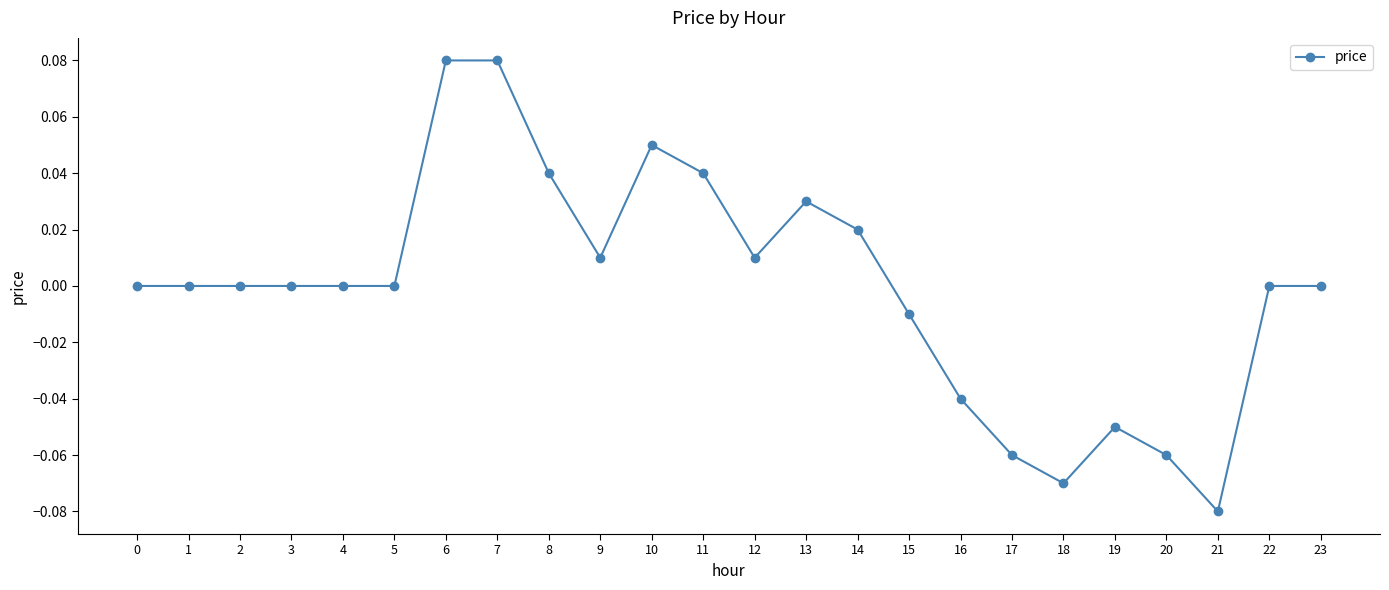

True or false: there are more than 0 points higher than both neighbors.

True